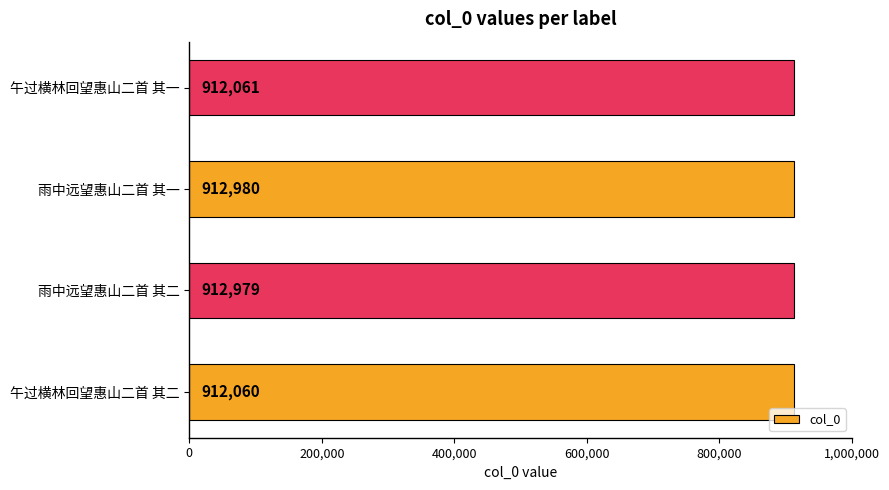

Does the chart contain stacked bars?

No